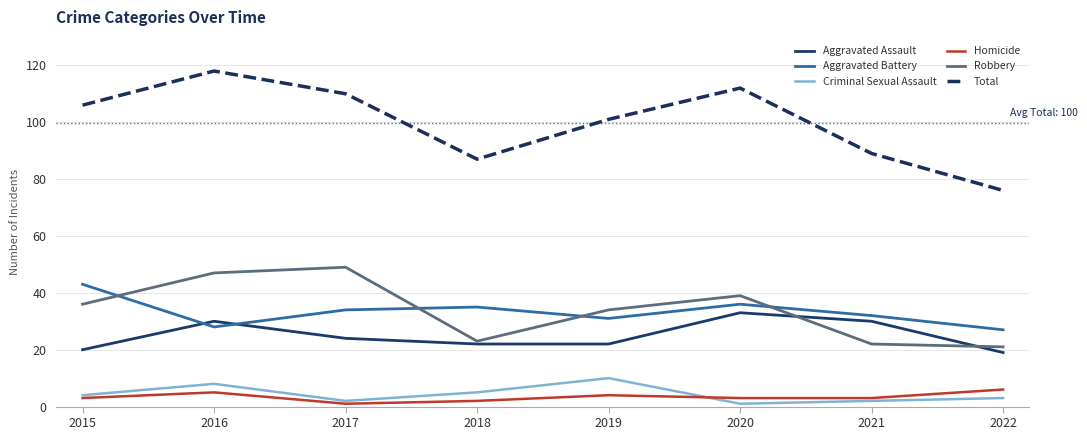

What is the difference between the Homicide values at 2020 and 2017?

2